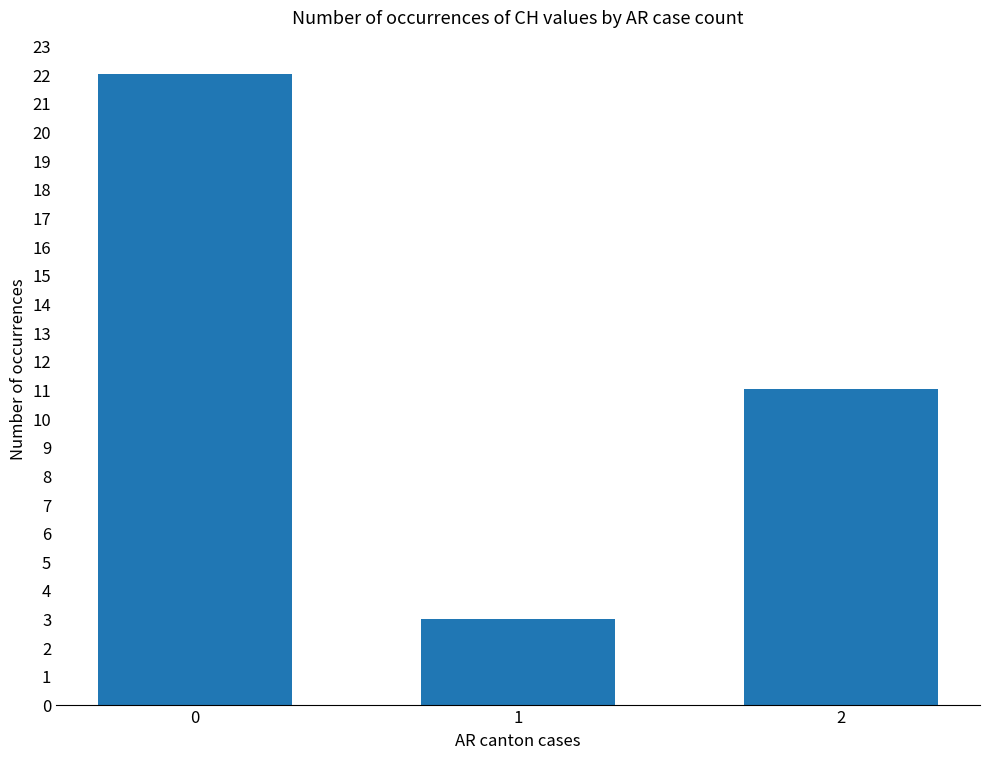

What is the value of the 3rd bar from the left?

11